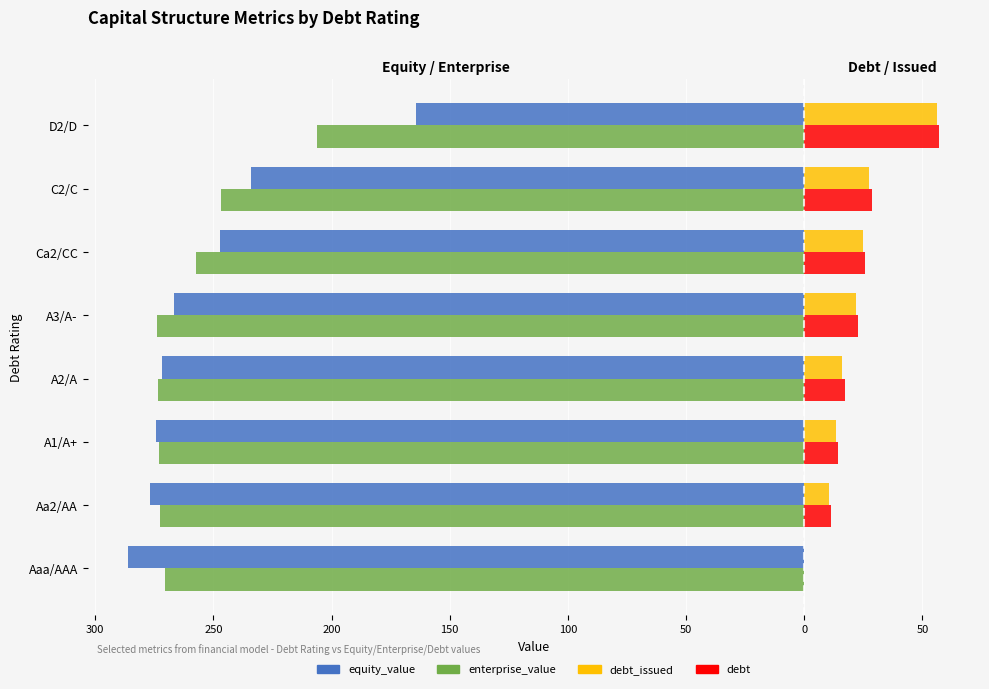

What is the difference between the enterprise_value values at A1/A+ and C2/C?

26.0